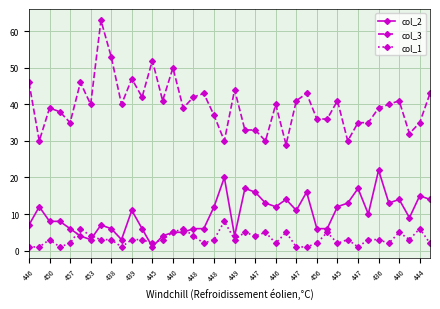

True or false: col_3 has more than 1 points higher than both neighbors.

True